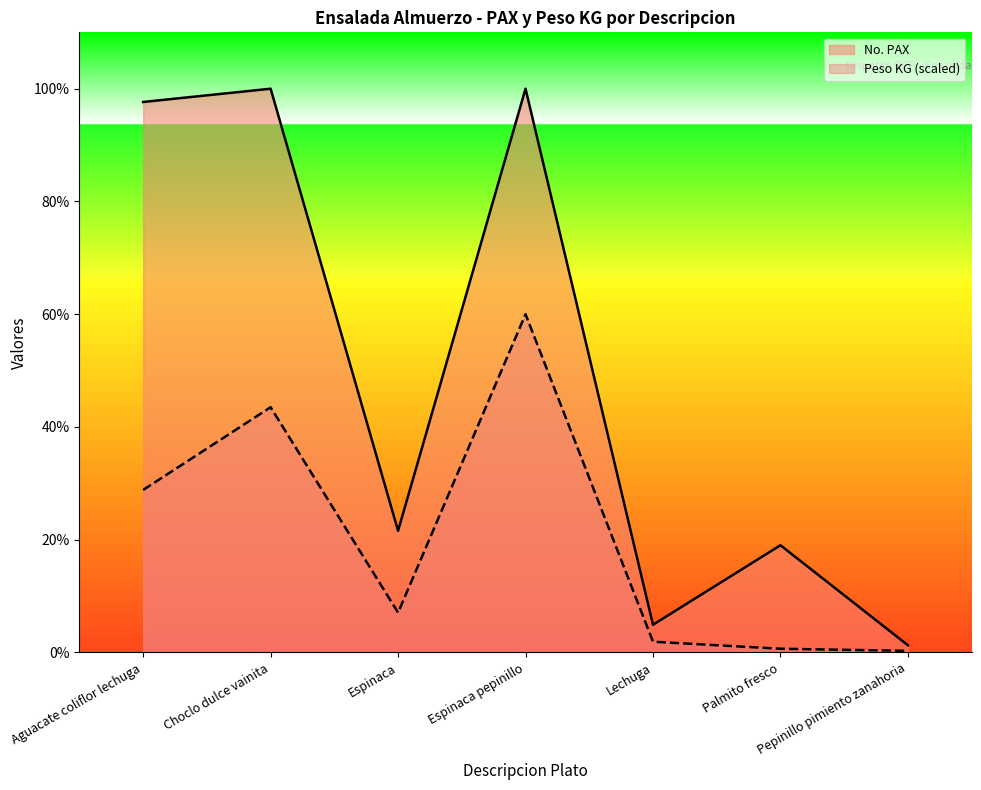

Which series has the largest total across all categories?

No. PAX